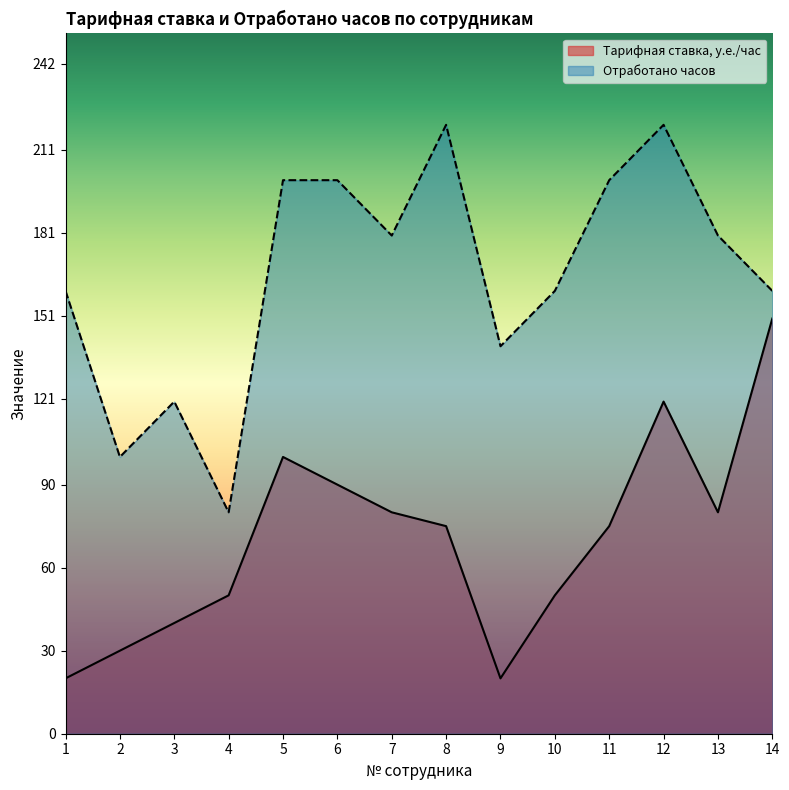

Count the Отработано часов values in the range 140 to 200.

9